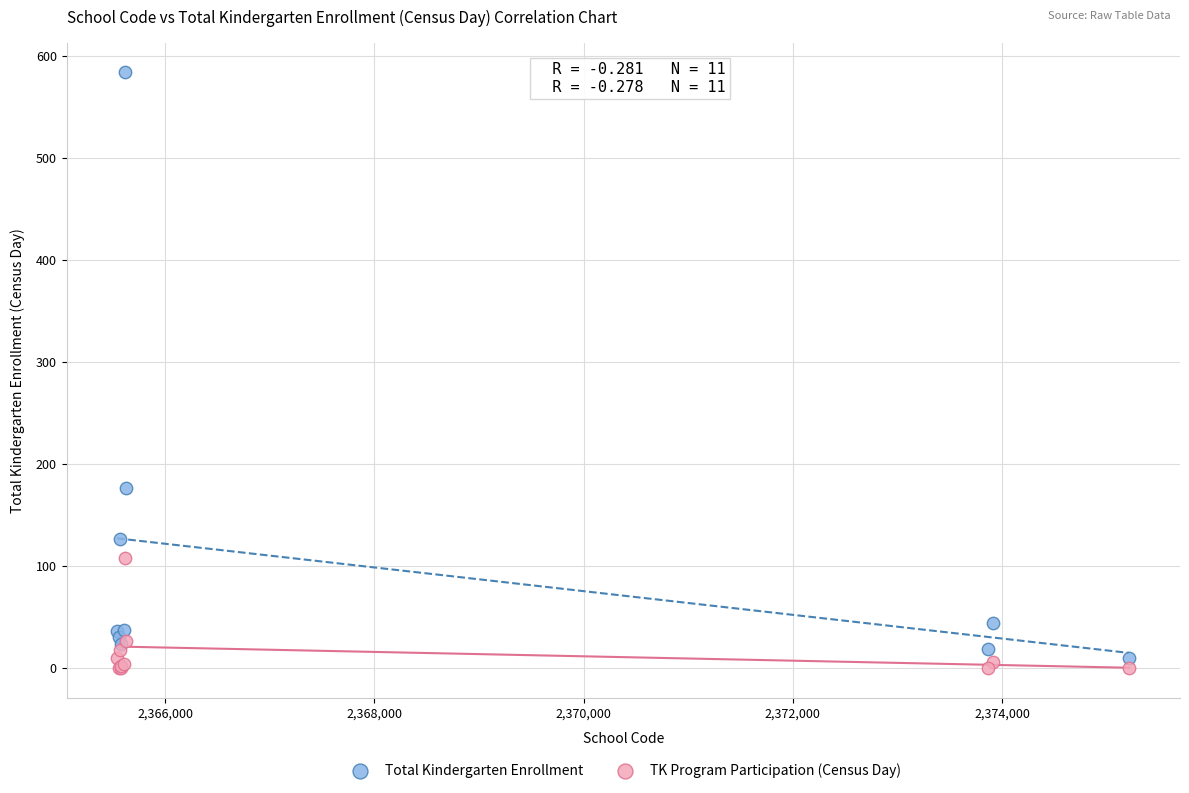

In the TK Program Participation (Census Day) series, what Y value is closest to 54?

26